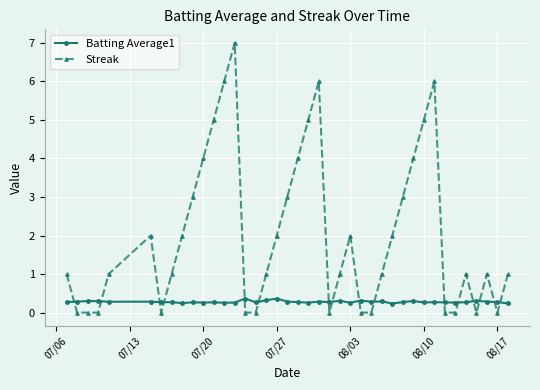

Which series has the largest range (max minus min)?

Streak